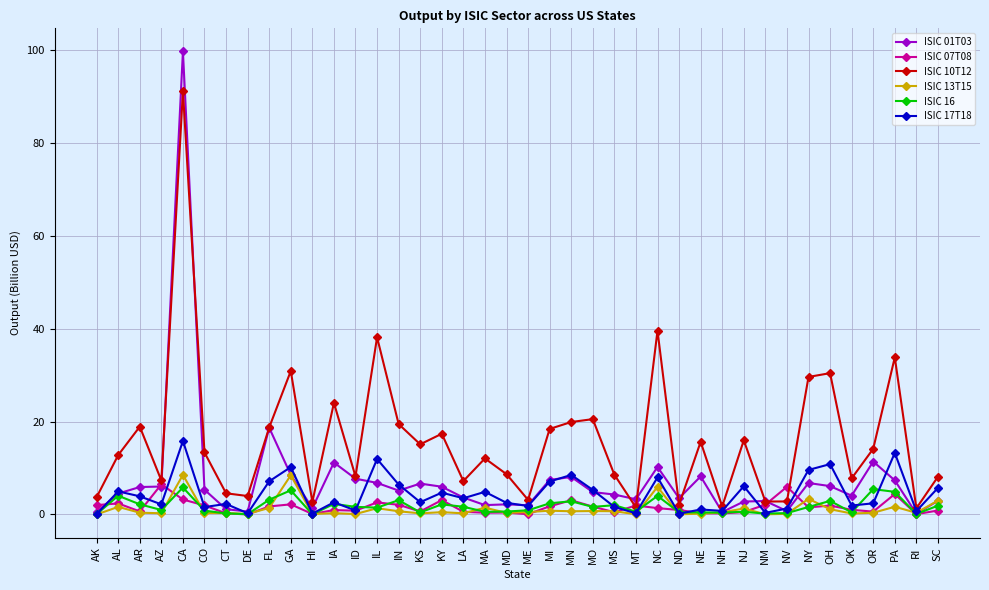

What is the sum of all ISIC 16 values?

70.7